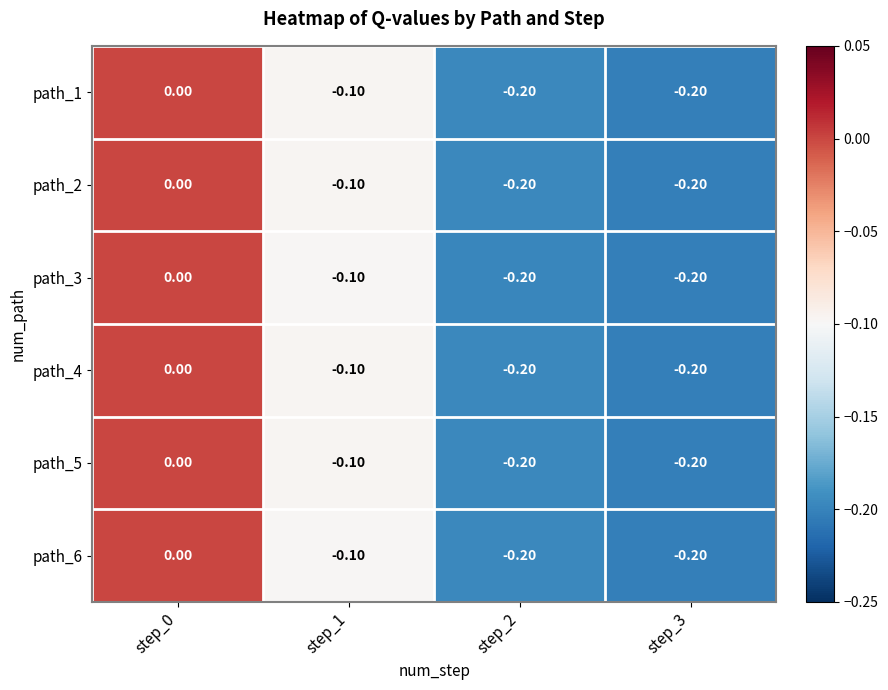

What is the sum of the path_6 values at step_1 and step_2?

-0.3